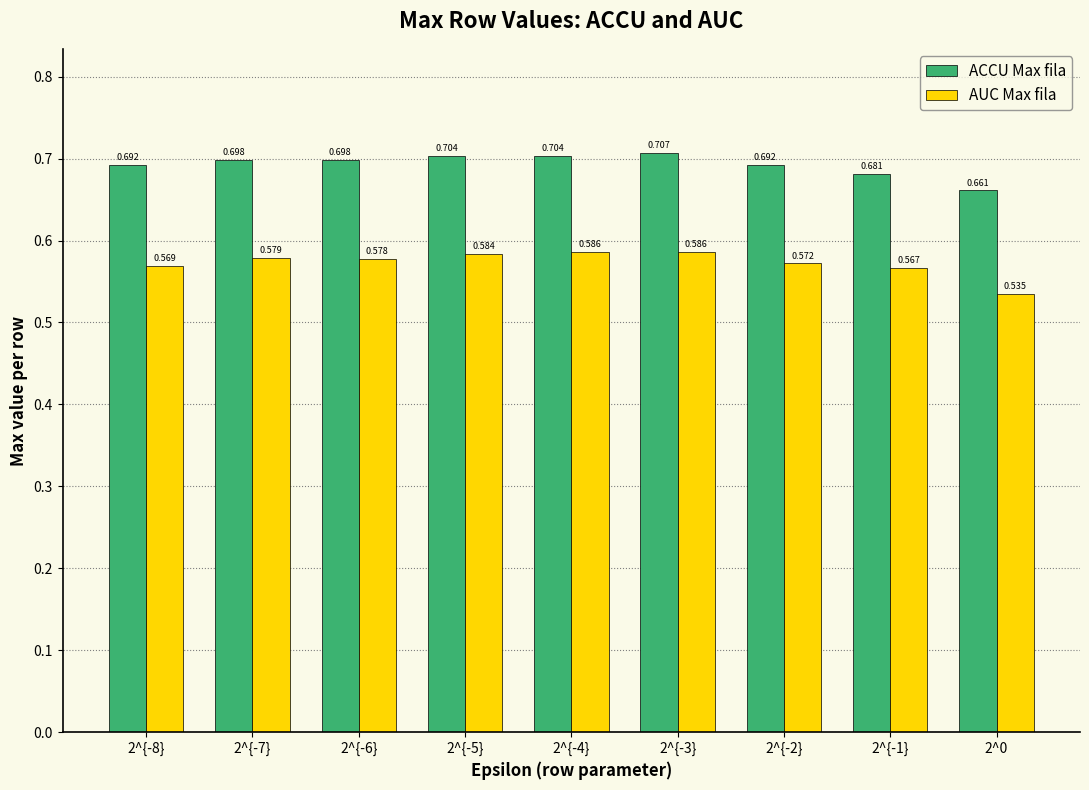

Is the value of ACCU Max fila at 2^{-8} greater than the value of AUC Max fila at 2^0?

Yes